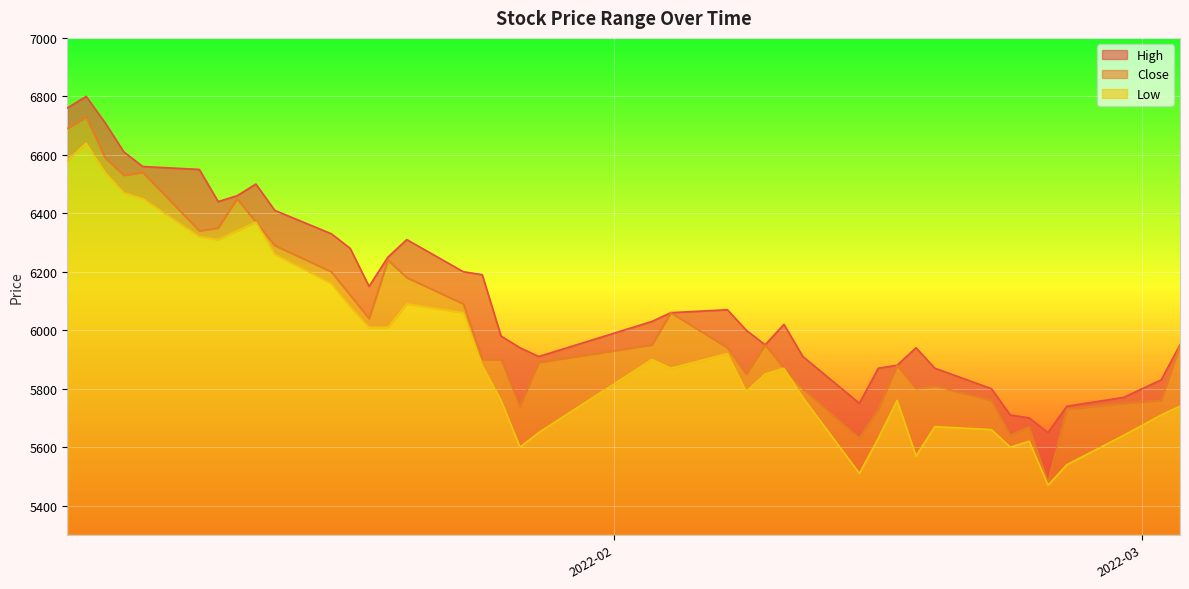

The Low series shows 5600 at 2022-01-27. True or false?

True